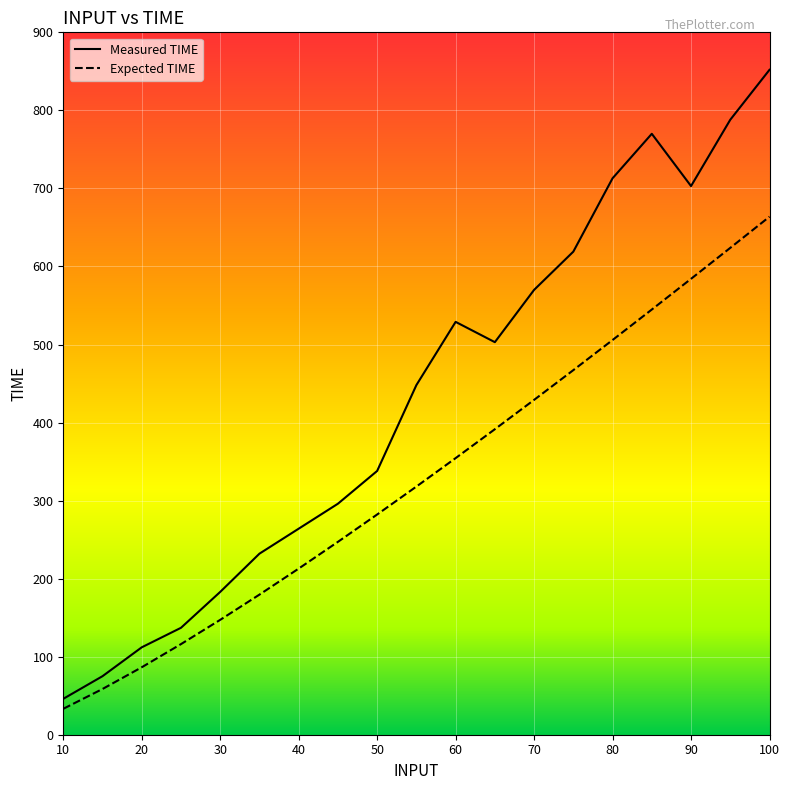

Count the number of data series in this chart.

2